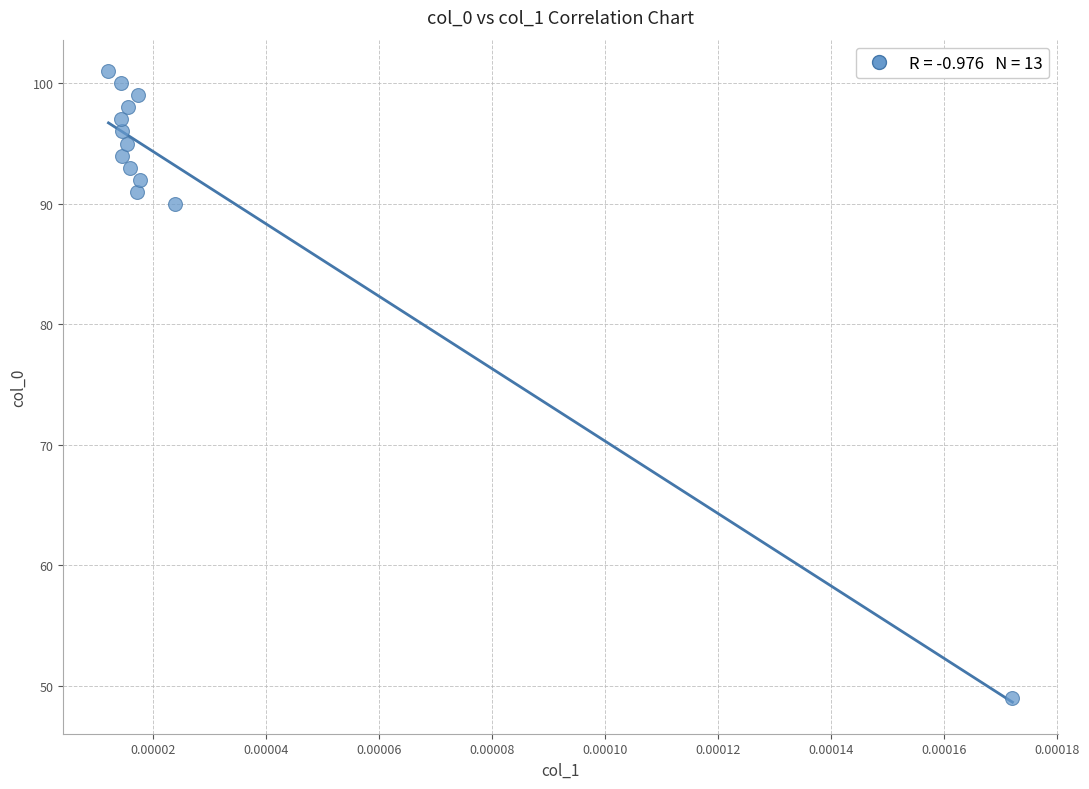

What Y value in the scatter plot is closest to 75?

90